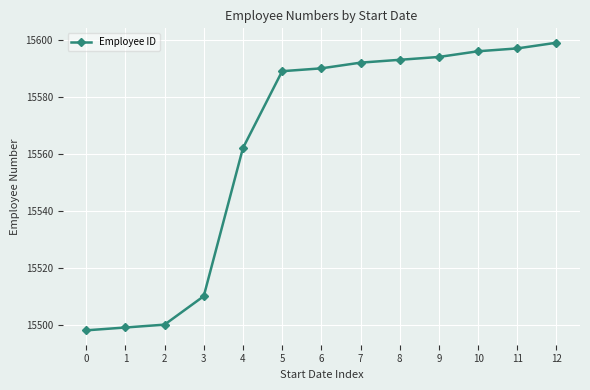

Does the chart have visible grid lines?

Yes